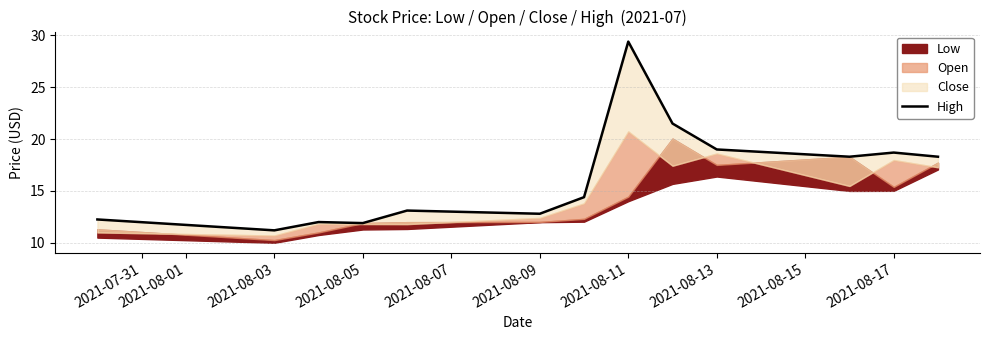

How many points are lower than both their immediate neighbors (excluding endpoints)?

4